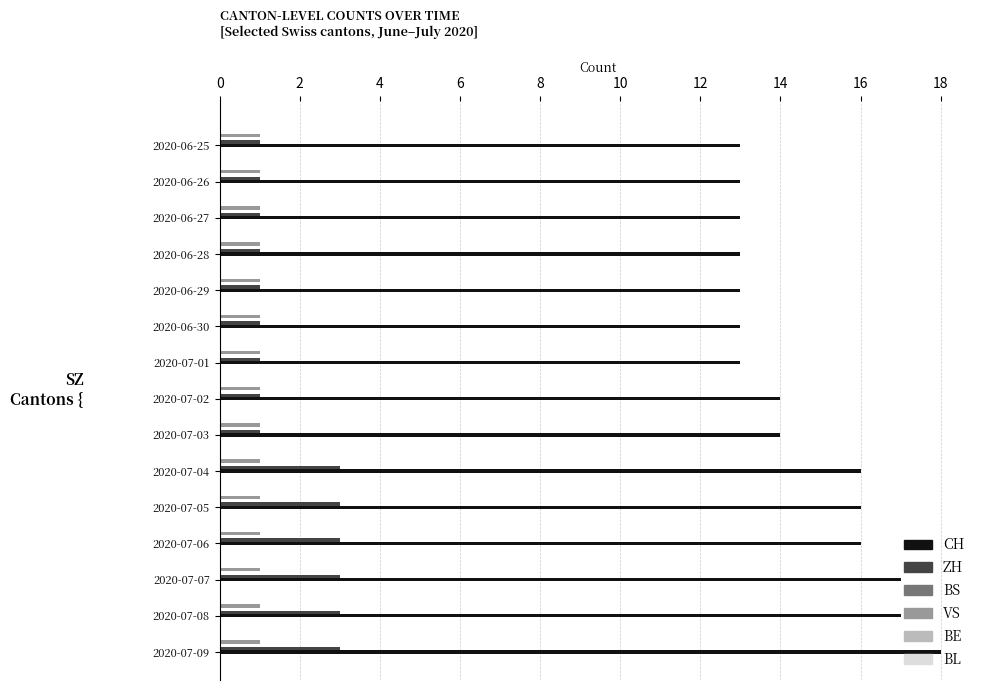

Which series has the largest range (max minus min)?

CH